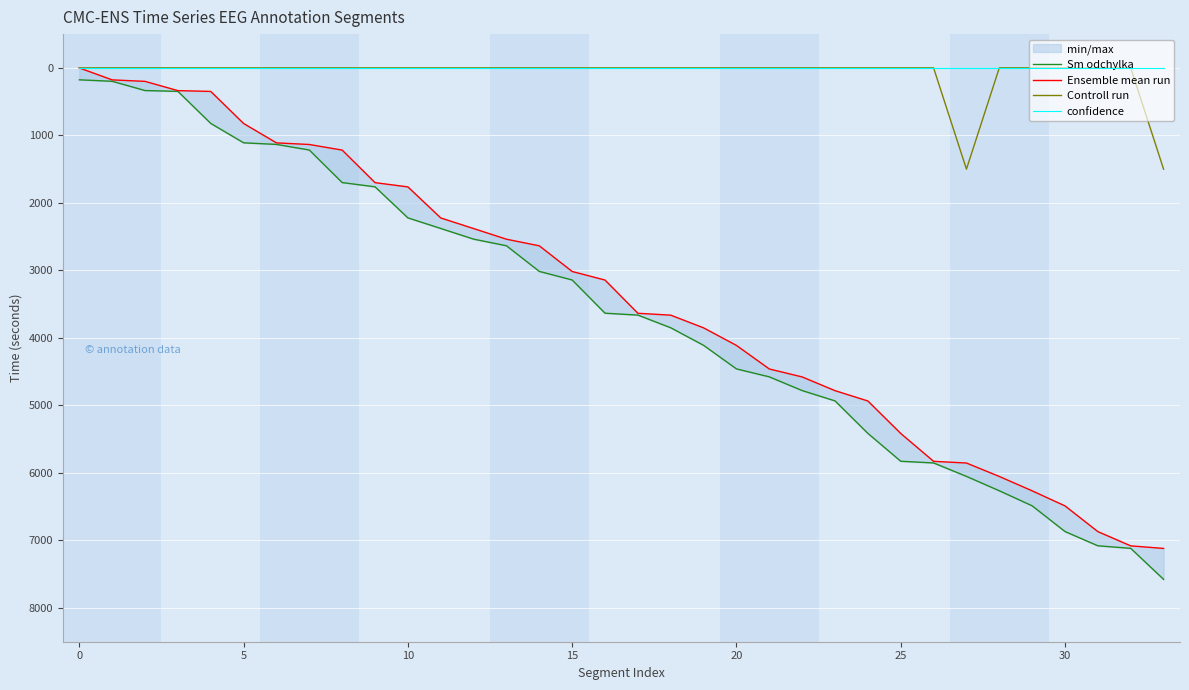

What is the sum of all Controll run values?

3000